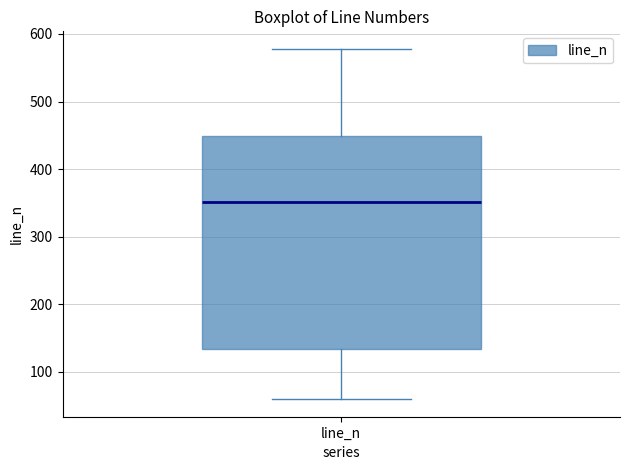

Transcribe this box plot: give where the median line is, the range the box spans, and where the two whiskers end, as read against the y-axis. The values are not printed on the chart, so give them approximately, as read against the axis.

median 350, box 130 to 450, whiskers 60 to 580